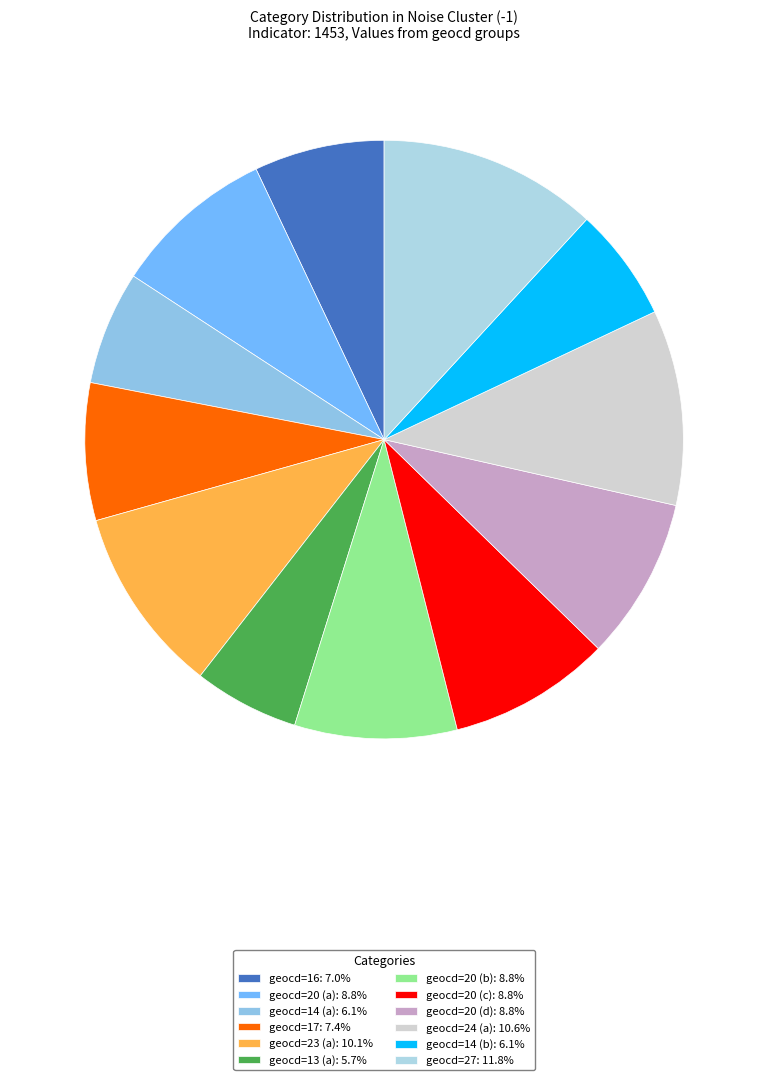

Is there a majority slice in this chart?

No